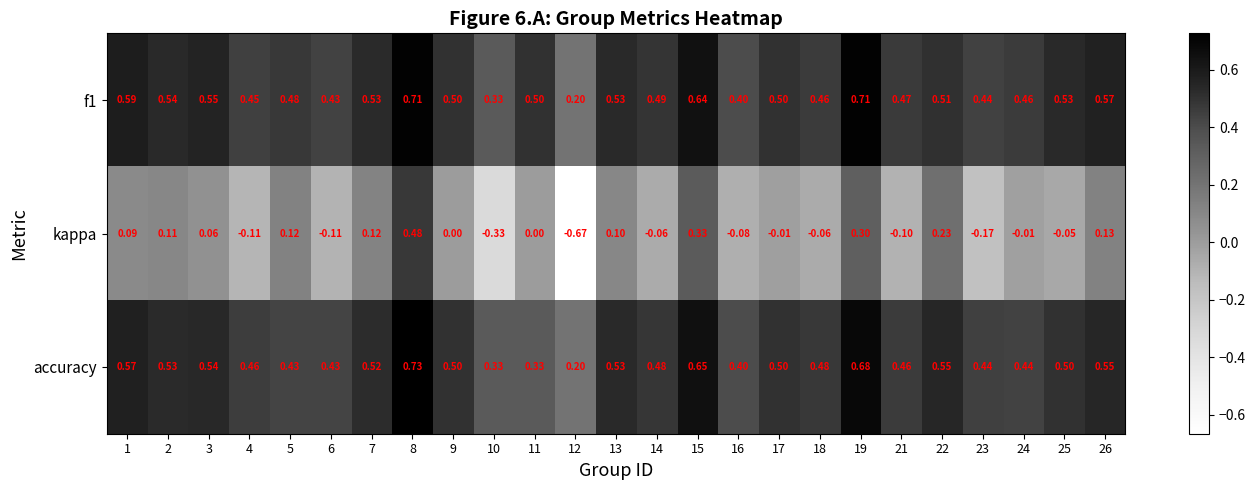

Which series has the widest spread of values?

kappa